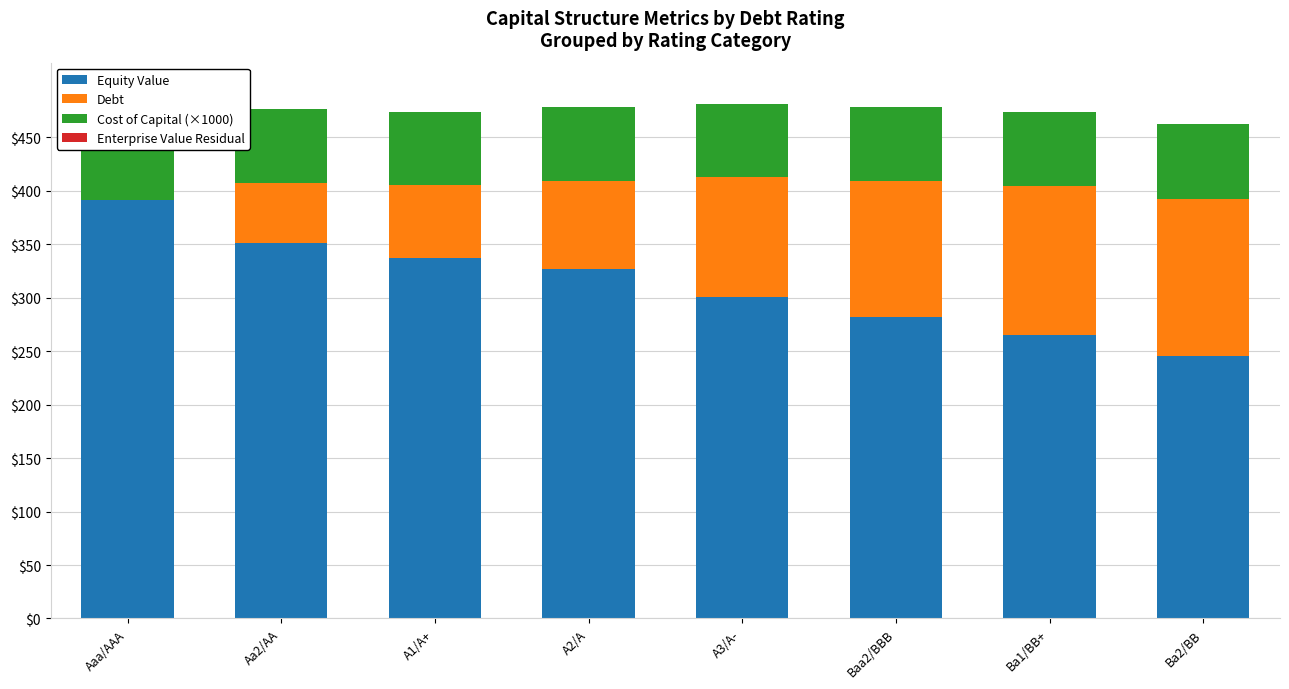

How many distinct data groups are displayed?

4